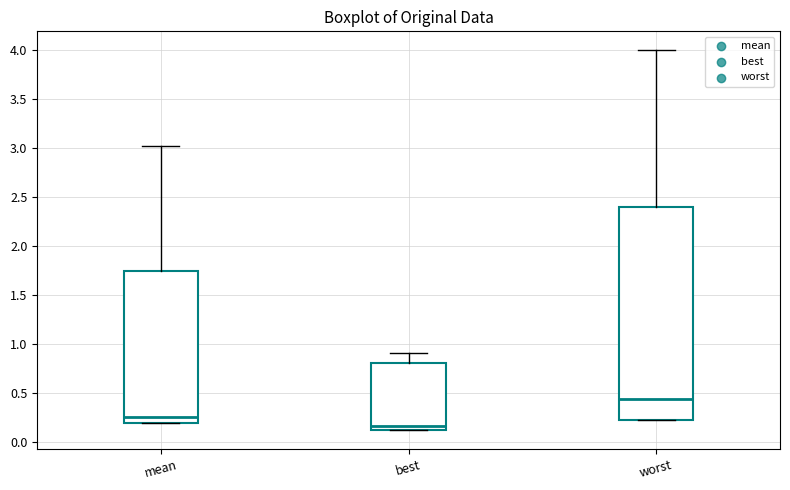

Which box has the highest median line?

worst